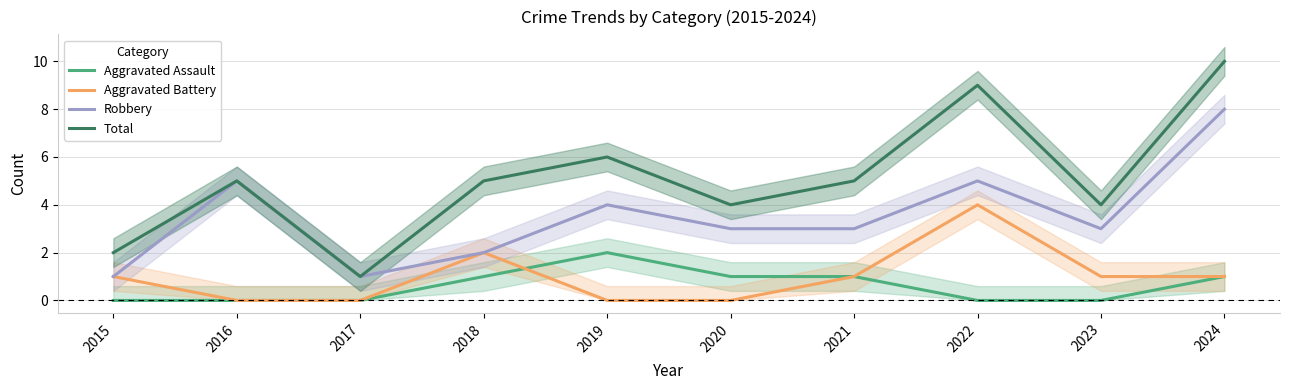

Reading right to left, list all the values displayed in this chart.

Aggravated Assault: 2024=1	2023=0	2022=0	2021=1	2020=1	2019=2	2018=1	2017=0	2016=0	2015=0
Aggravated Battery: 2024=1	2023=1	2022=4	2021=1	2020=0	2019=0	2018=2	2017=0	2016=0	2015=1
Robbery: 2024=8	2023=3	2022=5	2021=3	2020=3	2019=4	2018=2	2017=1	2016=5	2015=1
Total: 2024=10	2023=4	2022=9	2021=5	2020=4	2019=6	2018=5	2017=1	2016=5	2015=2